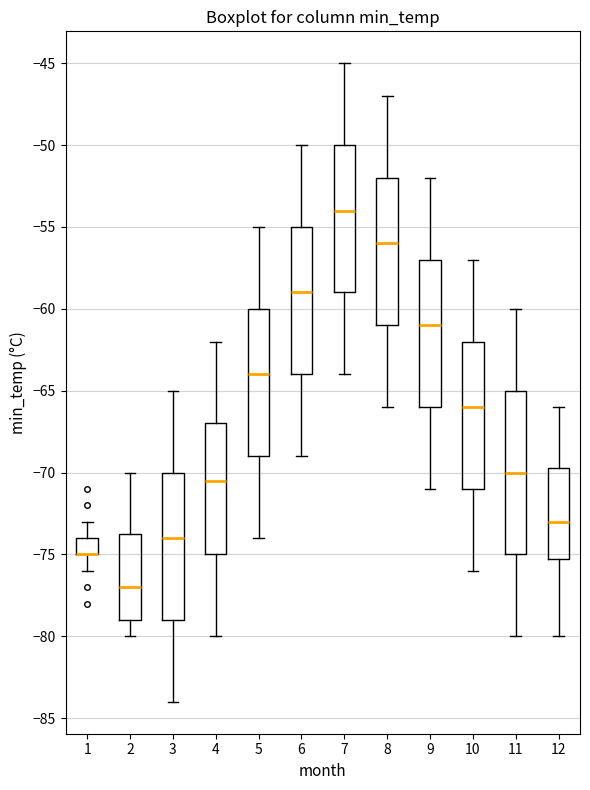

Where is the upper edge of the box at x = 6 on the y-axis? The values are not printed on the chart, so give them approximately, as read against the axis.

-55.0